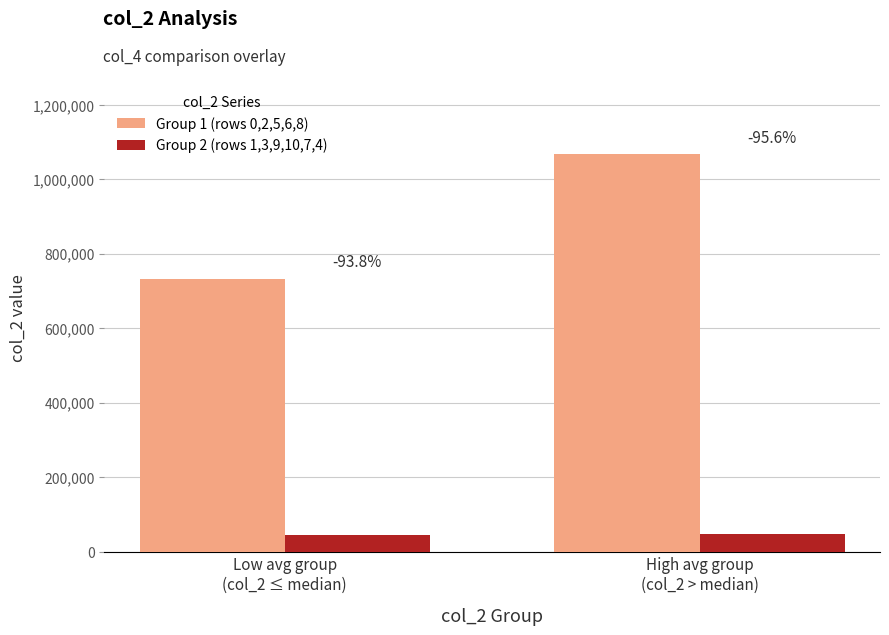

Are the bars grouped side by side (vs. stacked)?

Yes